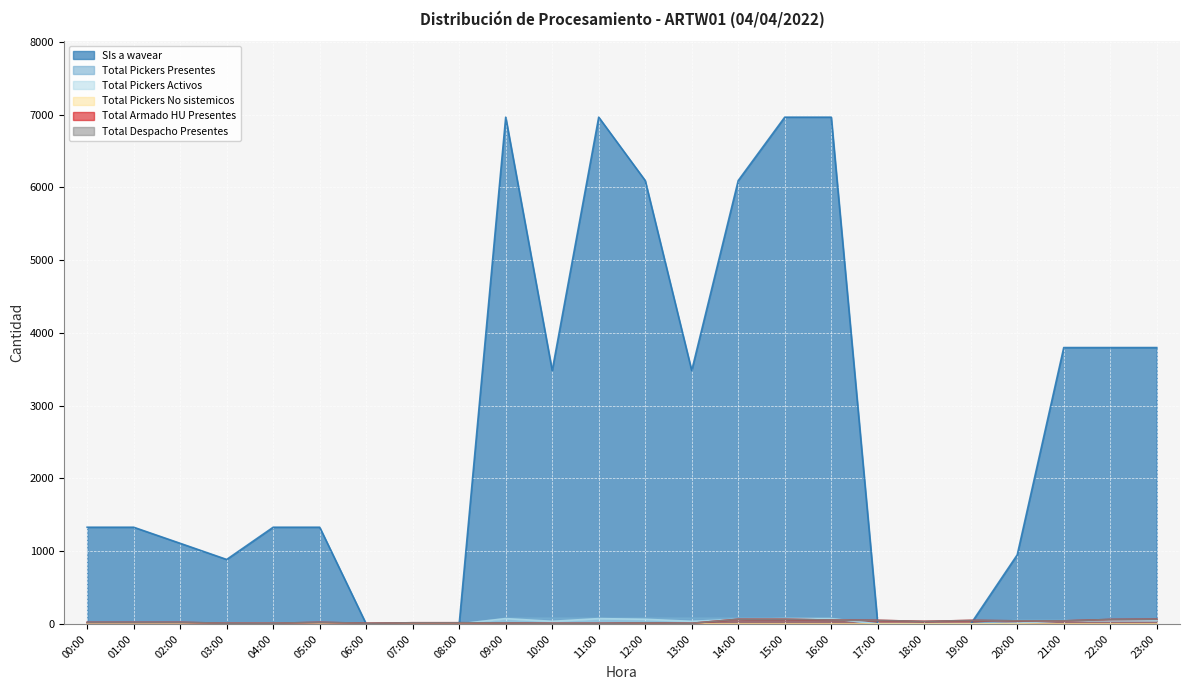

Reading right to left, transcribe all the data shown in this chart.

SIs a wavear: 3798	3798	3798	950	0	0	0	6964	6964	6093	3482	6093	6964	3482	6964	0	0	0	1329	1329	886	1108	1329	1329
Total Pickers Presentes: 50	50	50	50	0	0	0	78	78	78	78	78	78	78	78	0	0	0	14	14	14	14	14	14
Total Pickers Activos: 43	43	43	11	0	0	0	73	73	64	36	64	73	36	73	0	0	0	12	12	8	10	12	12
Total Armado HU Presentes: 65	61	42	42	48	35	49	53	64	64	9	14	9	9	13	16	16	10	21	10	10	21	21	21
Total Despacho Presentes: 65	61	42	42	48	35	49	53	64	64	9	14	9	9	13	16	16	10	21	10	10	21	21	21